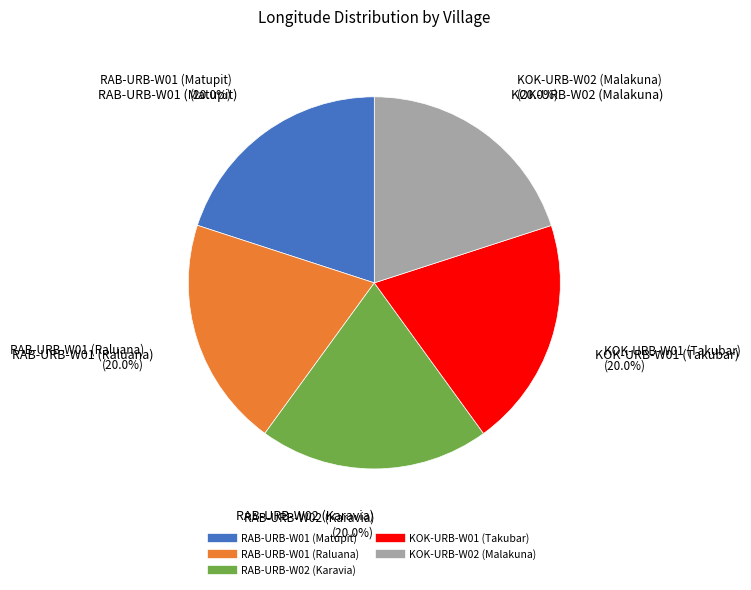

True or false: RAB-URB-W02 (Karavia) accounts for 11% of the total.

False